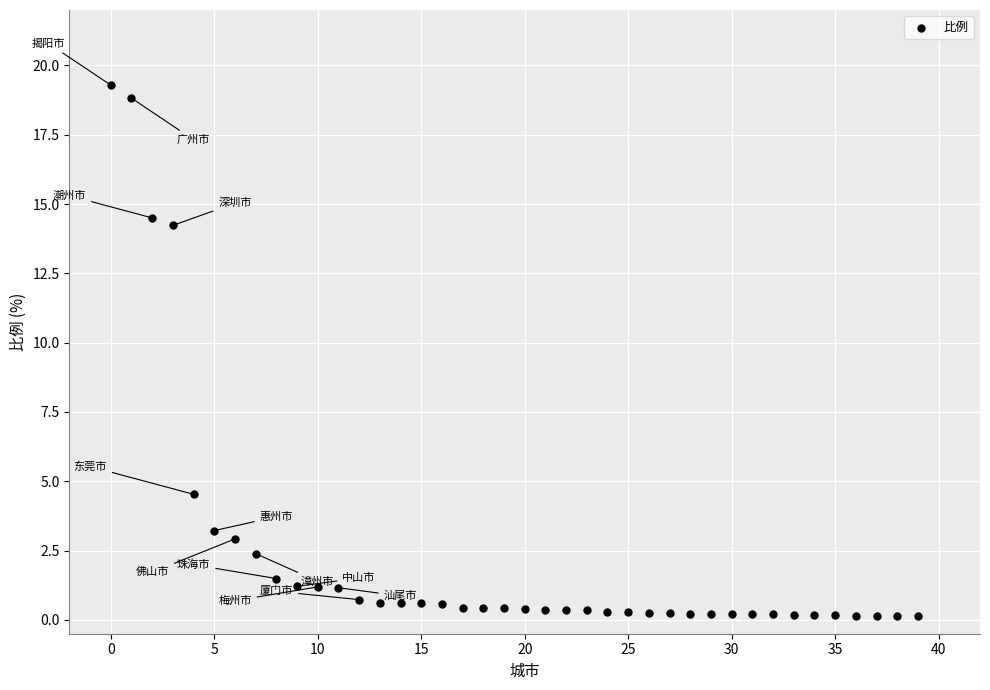

What Y value in the scatter plot is closest to 9?

4.5